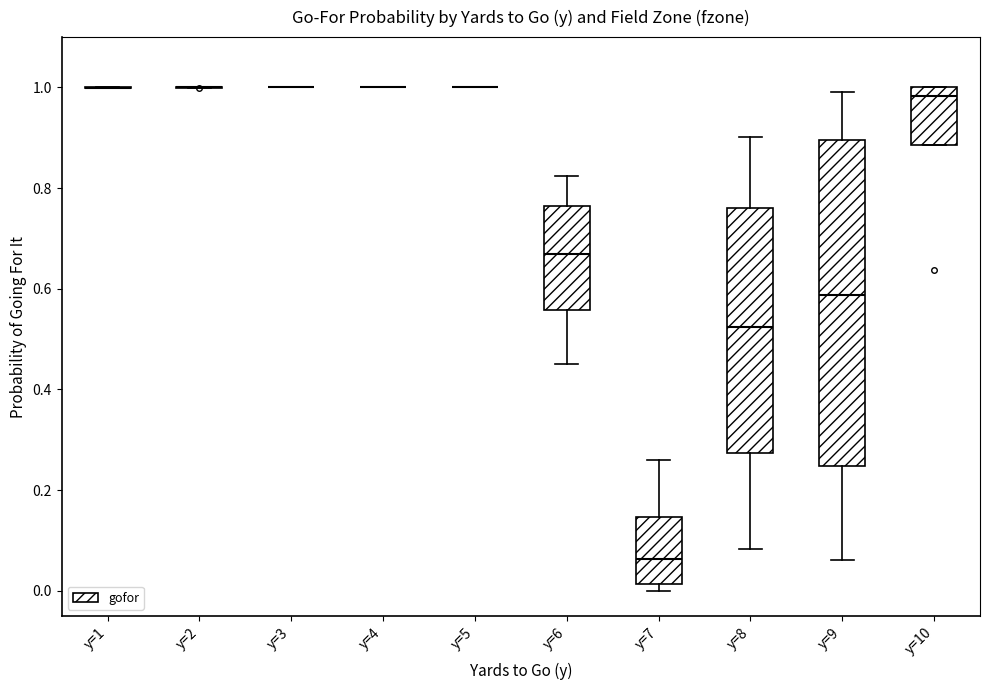

Reading left to right, transcribe this box plot: for each box, give where its median line is, the range the box spans, and where its two whiskers end, as read against the y-axis. The values are not printed on the chart, so give them approximately, as read against the axis.

y=1: box collapsed to a line at 1.00, whiskers 1.00 to 1.00
y=2: box collapsed to a line at 1.00, whiskers 1.00 to 1.00
y=3: box collapsed to a line at 1.00, whiskers 1.00 to 1.00
y=4: box collapsed to a line at 1.00, whiskers 1.00 to 1.00
y=5: box collapsed to a line at 1.00, whiskers 1.00 to 1.00
y=6: median 0.68, box 0.56 to 0.76, whiskers 0.46 to 0.82
y=7: median 0.06, box 0.02 to 0.14, whiskers 0.00 to 0.26
y=8: median 0.52, box 0.28 to 0.76, whiskers 0.08 to 0.90
y=9: median 0.58, box 0.24 to 0.90, whiskers 0.06 to 1.00
y=10: median 0.98, box 0.88 to 1.00, whiskers 0.88 to 1.00